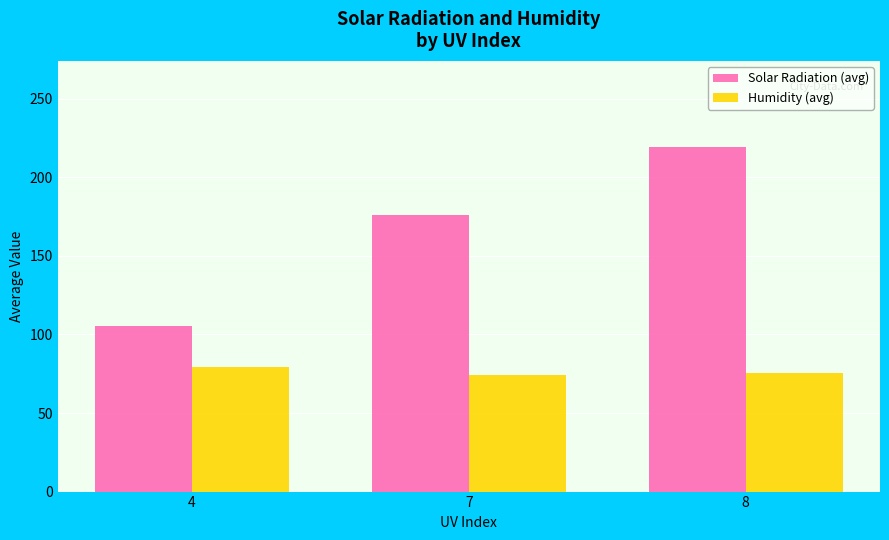

Is the value of Solar Radiation (avg) at 7 greater than the value of Humidity (avg) at 7?

Yes